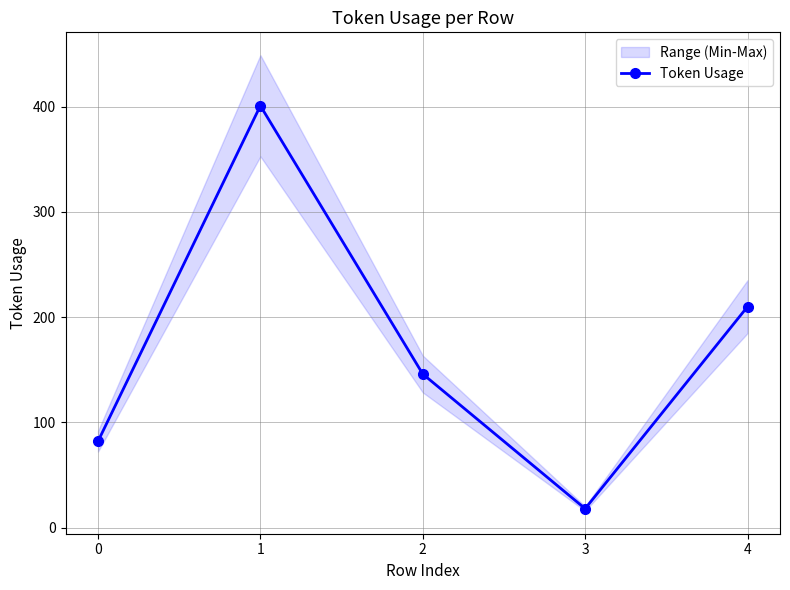

At which label is the value closest to 209?

4